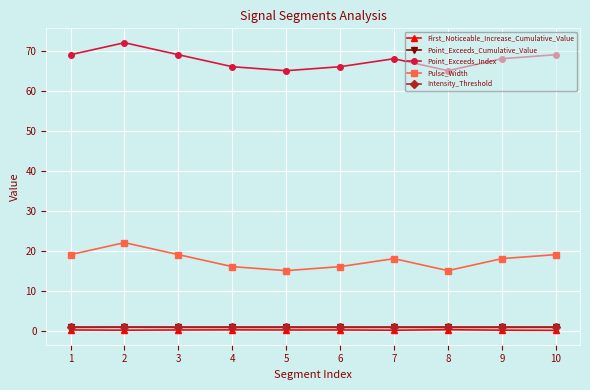

What is the lowest value of the First_Noticeable_Increase_Cumulative_Value series?

0.1